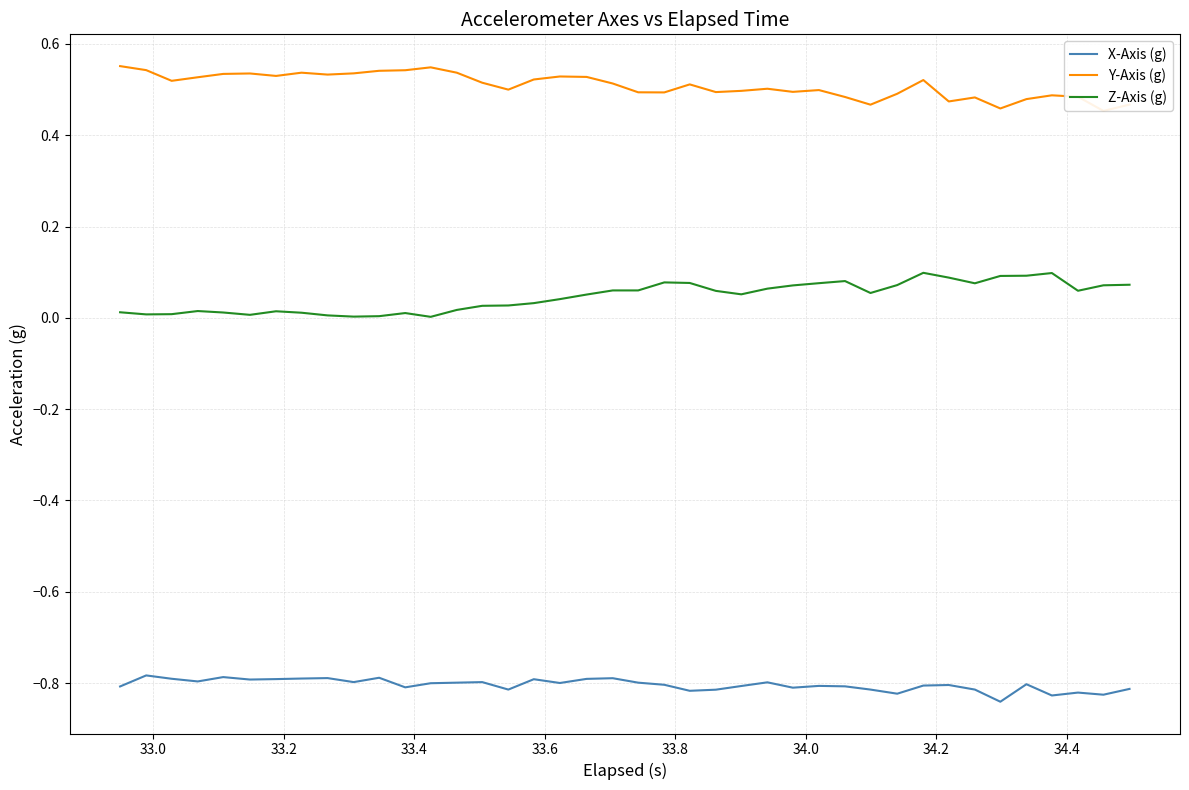

In X-Axis (g), how many points are lower than both neighbors (excluding endpoints)?

12